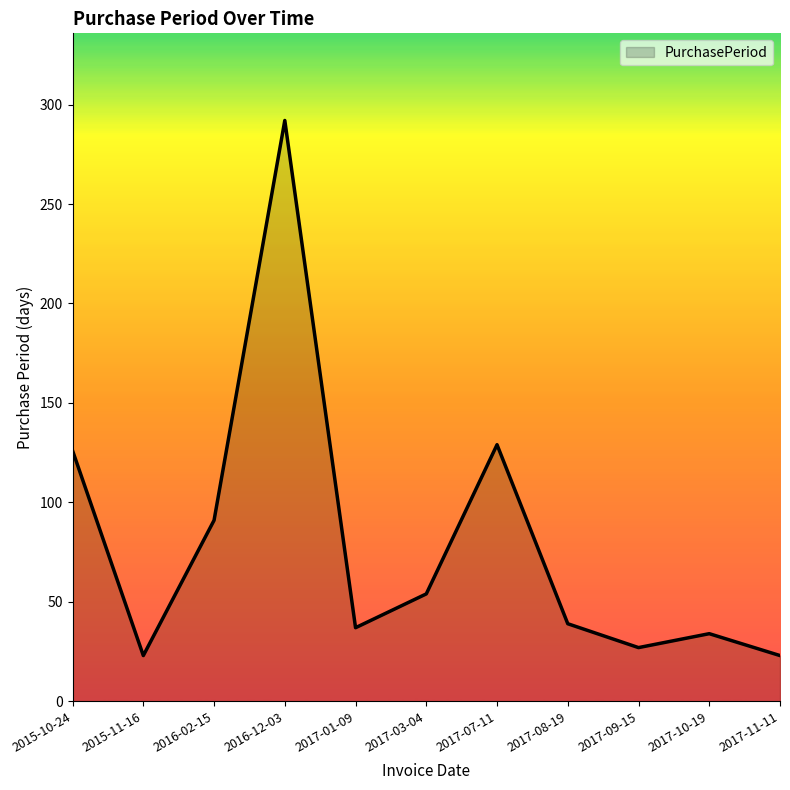

Where is the data nearest to the value 157?

2017-07-11